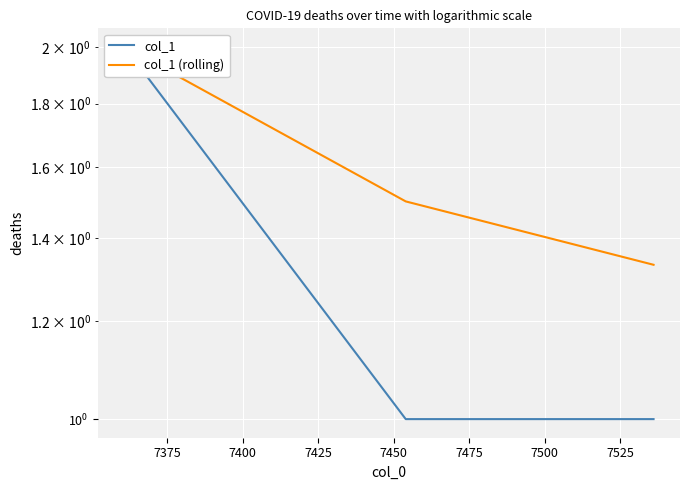

True or false: col_1 (rolling) has a value of 2.5 at 7375.

False